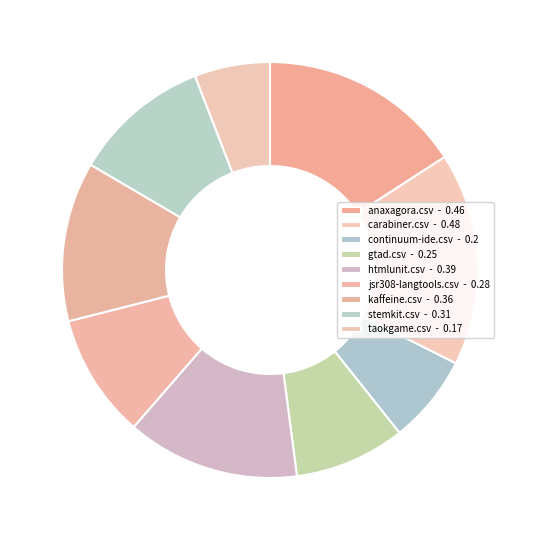

Is it true that taokgame.csv is 1% of the pie?

False